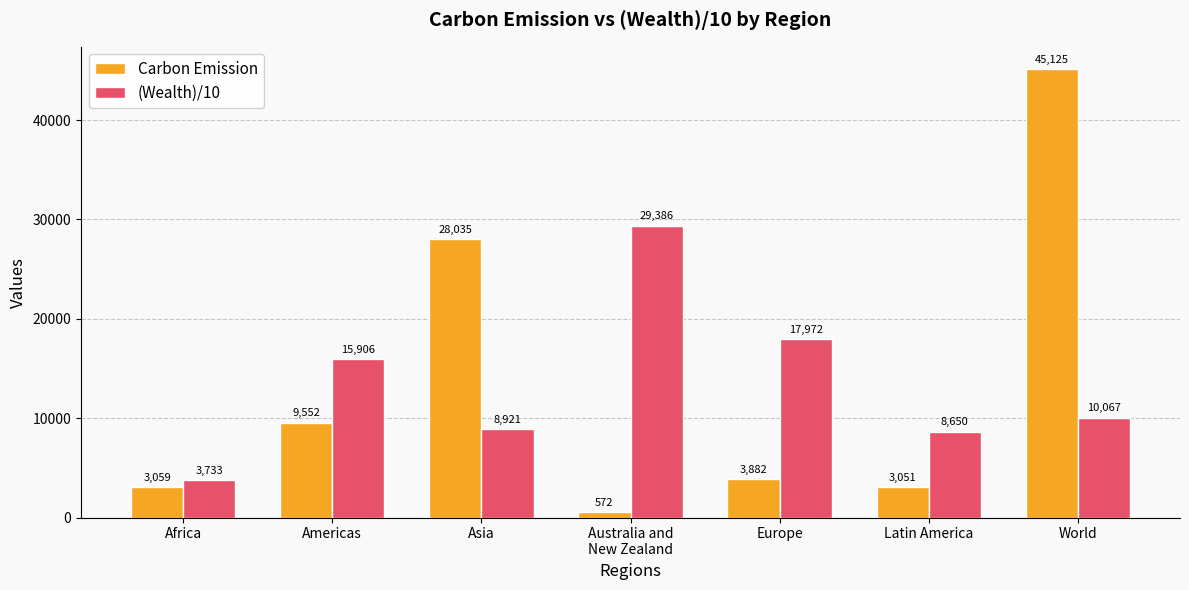

How many data points in (Wealth)/10 are less than 10066?

3